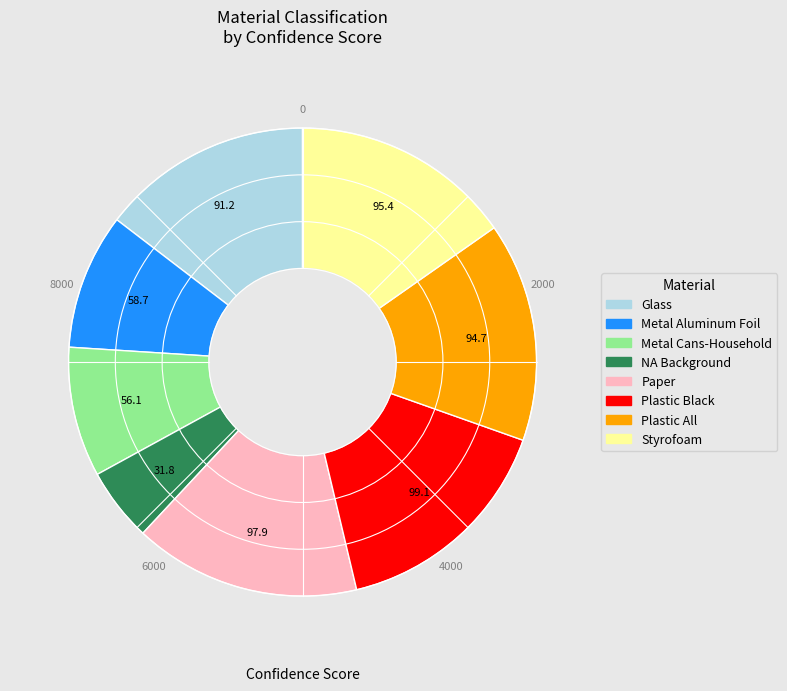

Approximately how many times larger is the value at Metal Aluminum Foil compared to Paper?

0.6